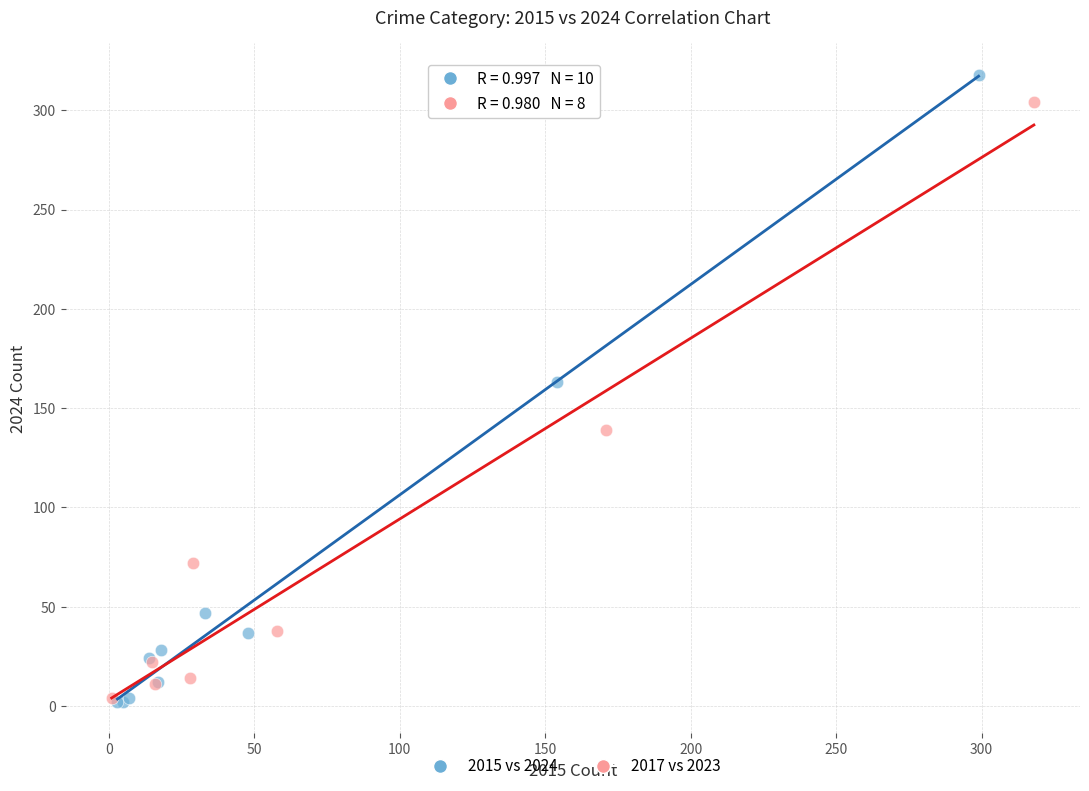

Which series has the largest Y range (max minus min)?

2015 vs 2024